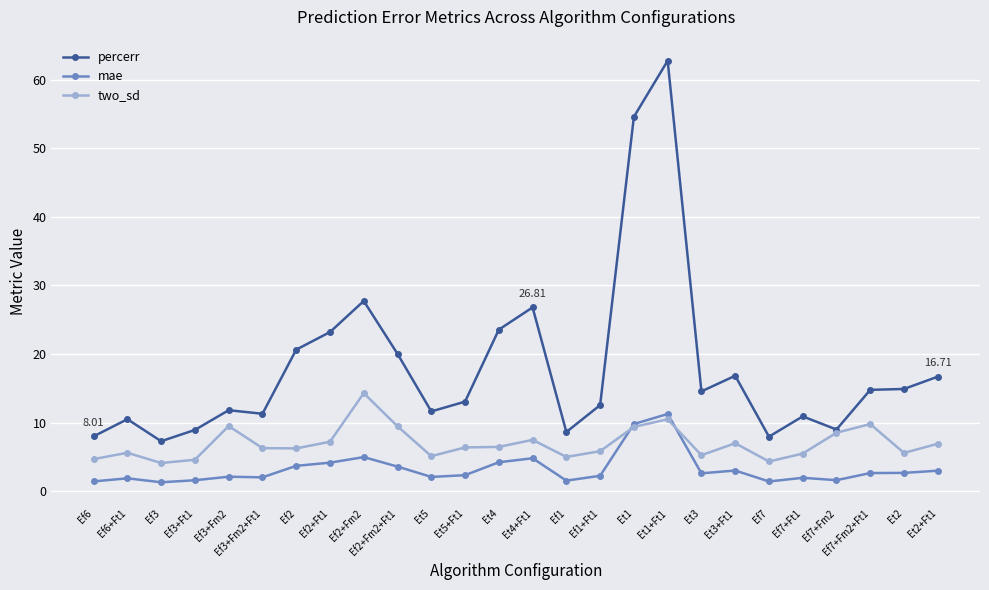

True or false: percerr has more than 0 interior local peaks.

True